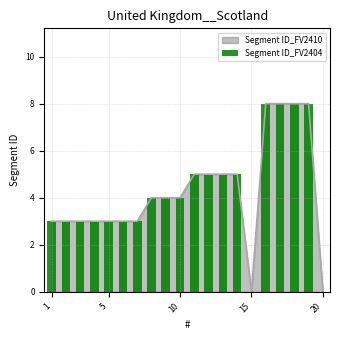

What is the maximum value for Segment ID_FV2410?

8